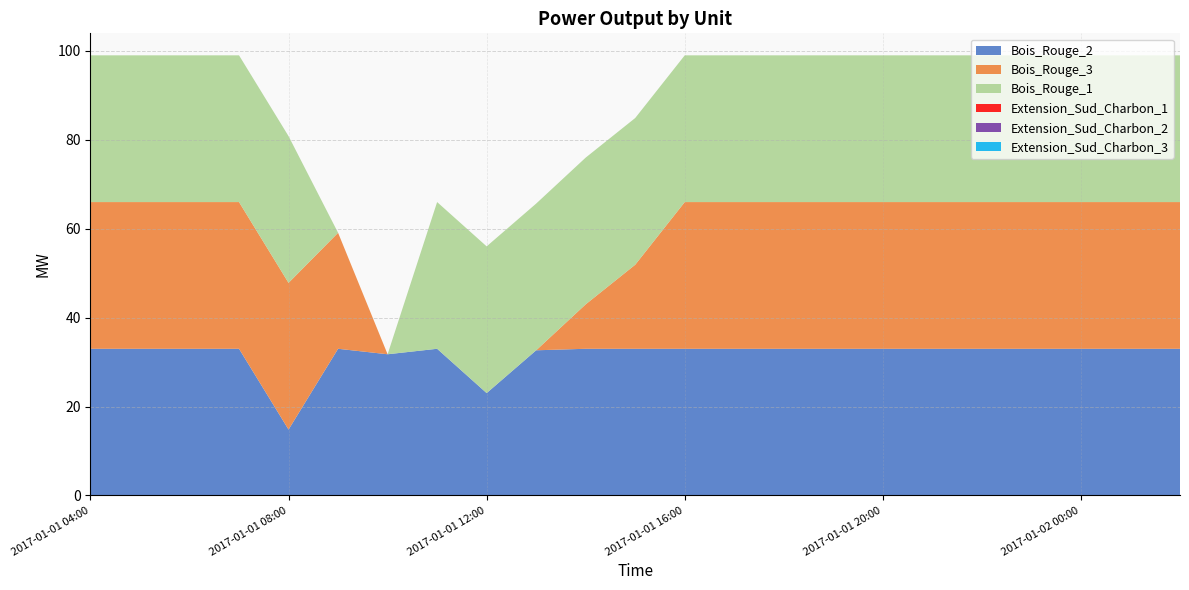

Reading left to right, transcribe all the data shown in this chart.

Bois_Rouge_2: 2017-01-01 04:00=33.0	2017-01-01 05:00=33.0	2017-01-01 06:00=33.0	2017-01-01 07:00=33.0	2017-01-01 08:00=14.8	2017-01-01 09:00=33.0	2017-01-01 10:00=31.8	2017-01-01 11:00=33.0	2017-01-01 12:00=23.0	2017-01-01 13:00=32.7	2017-01-01 14:00=33.0	2017-01-01 15:00=33.0	2017-01-01 16:00=33.0	2017-01-01 17:00=33.0	2017-01-01 18:00=33.0	2017-01-01 19:00=33.0	2017-01-01 20:00=33.0	2017-01-01 21:00=33.0	2017-01-01 22:00=33.0	2017-01-01 23:00=33.0	2017-01-02 00:00=33.0	2017-01-02 01:00=33.0	2017-01-02 02:00=33.0
Bois_Rouge_3: 2017-01-01 04:00=33.0	2017-01-01 05:00=33.0	2017-01-01 06:00=33.0	2017-01-01 07:00=33.0	2017-01-01 08:00=33.0	2017-01-01 09:00=26.1	2017-01-01 10:00=0.0	2017-01-01 11:00=0.0	2017-01-01 12:00=0.0	2017-01-01 13:00=0.0	2017-01-01 14:00=10.0	2017-01-01 15:00=18.9	2017-01-01 16:00=33.0	2017-01-01 17:00=33.0	2017-01-01 18:00=33.0	2017-01-01 19:00=33.0	2017-01-01 20:00=33.0	2017-01-01 21:00=33.0	2017-01-01 22:00=33.0	2017-01-01 23:00=33.0	2017-01-02 00:00=33.0	2017-01-02 01:00=33.0	2017-01-02 02:00=33.0
Bois_Rouge_1: 2017-01-01 04:00=33.0	2017-01-01 05:00=33.0	2017-01-01 06:00=33.0	2017-01-01 07:00=33.0	2017-01-01 08:00=33.0	2017-01-01 09:00=0.0	2017-01-01 10:00=0.0	2017-01-01 11:00=33.0	2017-01-01 12:00=33.0	2017-01-01 13:00=33.0	2017-01-01 14:00=33.0	2017-01-01 15:00=33.0	2017-01-01 16:00=33.0	2017-01-01 17:00=33.0	2017-01-01 18:00=33.0	2017-01-01 19:00=33.0	2017-01-01 20:00=33.0	2017-01-01 21:00=33.0	2017-01-01 22:00=33.0	2017-01-01 23:00=33.0	2017-01-02 00:00=33.0	2017-01-02 01:00=33.0	2017-01-02 02:00=33.0
Extension_Sud_Charbon_1: 2017-01-01 04:00=0.0	2017-01-01 05:00=0.0	2017-01-01 06:00=0.0	2017-01-01 07:00=0.0	2017-01-01 08:00=0.0	2017-01-01 09:00=0.0	2017-01-01 10:00=0.0	2017-01-01 11:00=0.0	2017-01-01 12:00=0.0	2017-01-01 13:00=0.0	2017-01-01 14:00=0.0	2017-01-01 15:00=0.0	2017-01-01 16:00=0.0	2017-01-01 17:00=0.0	2017-01-01 18:00=0.0	2017-01-01 19:00=0.0	2017-01-01 20:00=0.0	2017-01-01 21:00=0.0	2017-01-01 22:00=0.0	2017-01-01 23:00=0.0	2017-01-02 00:00=0.0	2017-01-02 01:00=0.0	2017-01-02 02:00=0.0
Extension_Sud_Charbon_2: 2017-01-01 04:00=0.0	2017-01-01 05:00=0.0	2017-01-01 06:00=0.0	2017-01-01 07:00=0.0	2017-01-01 08:00=0.0	2017-01-01 09:00=0.0	2017-01-01 10:00=0.0	2017-01-01 11:00=0.0	2017-01-01 12:00=0.0	2017-01-01 13:00=0.0	2017-01-01 14:00=0.0	2017-01-01 15:00=0.0	2017-01-01 16:00=0.0	2017-01-01 17:00=0.0	2017-01-01 18:00=0.0	2017-01-01 19:00=0.0	2017-01-01 20:00=0.0	2017-01-01 21:00=0.0	2017-01-01 22:00=0.0	2017-01-01 23:00=0.0	2017-01-02 00:00=0.0	2017-01-02 01:00=0.0	2017-01-02 02:00=0.0
Extension_Sud_Charbon_3: 2017-01-01 04:00=0.0	2017-01-01 05:00=0.0	2017-01-01 06:00=0.0	2017-01-01 07:00=0.0	2017-01-01 08:00=0.0	2017-01-01 09:00=0.0	2017-01-01 10:00=0.0	2017-01-01 11:00=0.0	2017-01-01 12:00=0.0	2017-01-01 13:00=0.0	2017-01-01 14:00=0.0	2017-01-01 15:00=0.0	2017-01-01 16:00=0.0	2017-01-01 17:00=0.0	2017-01-01 18:00=0.0	2017-01-01 19:00=0.0	2017-01-01 20:00=0.0	2017-01-01 21:00=0.0	2017-01-01 22:00=0.0	2017-01-01 23:00=0.0	2017-01-02 00:00=0.0	2017-01-02 01:00=0.0	2017-01-02 02:00=0.0